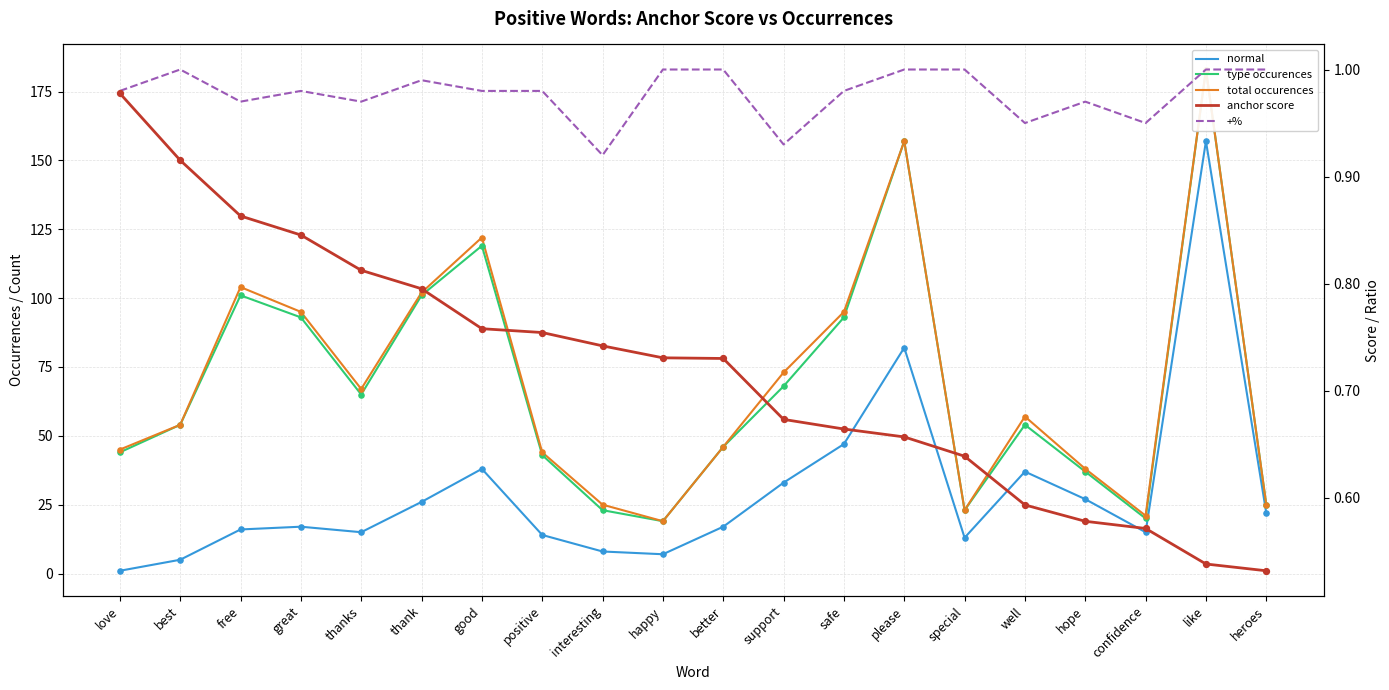

What is the total value across all series at interesting?

57.7